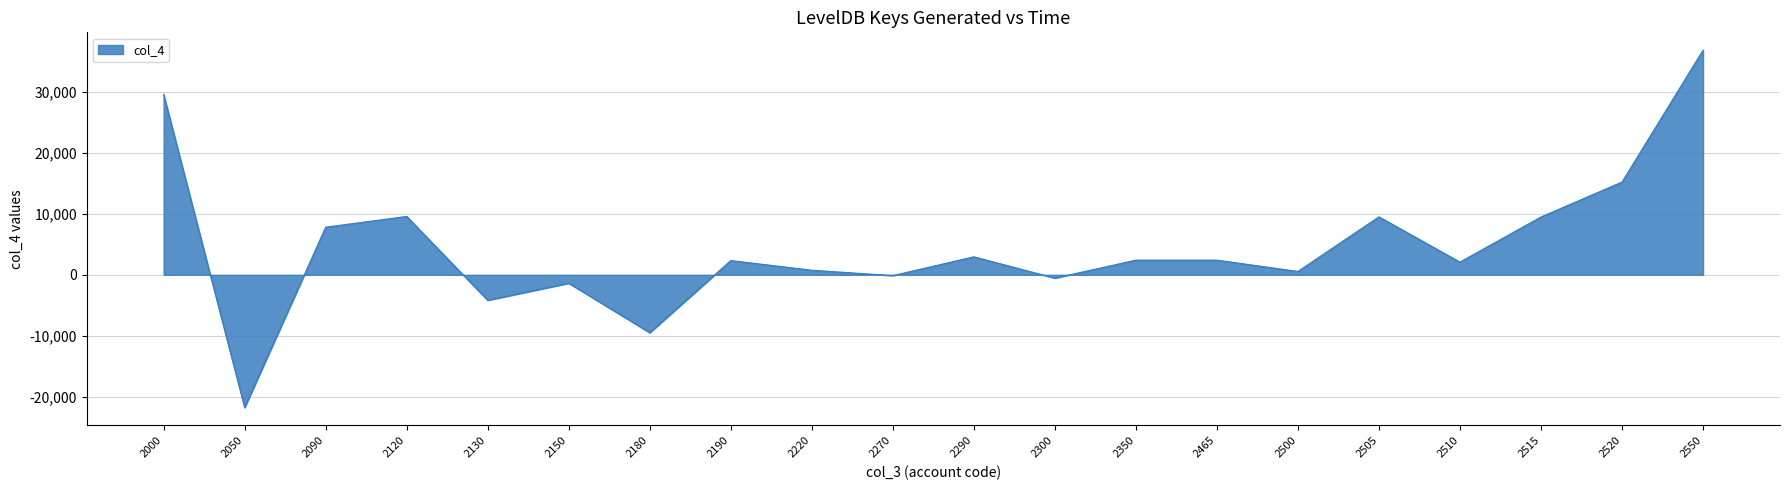

At which category does the chart reach its minimum across all series?

2050